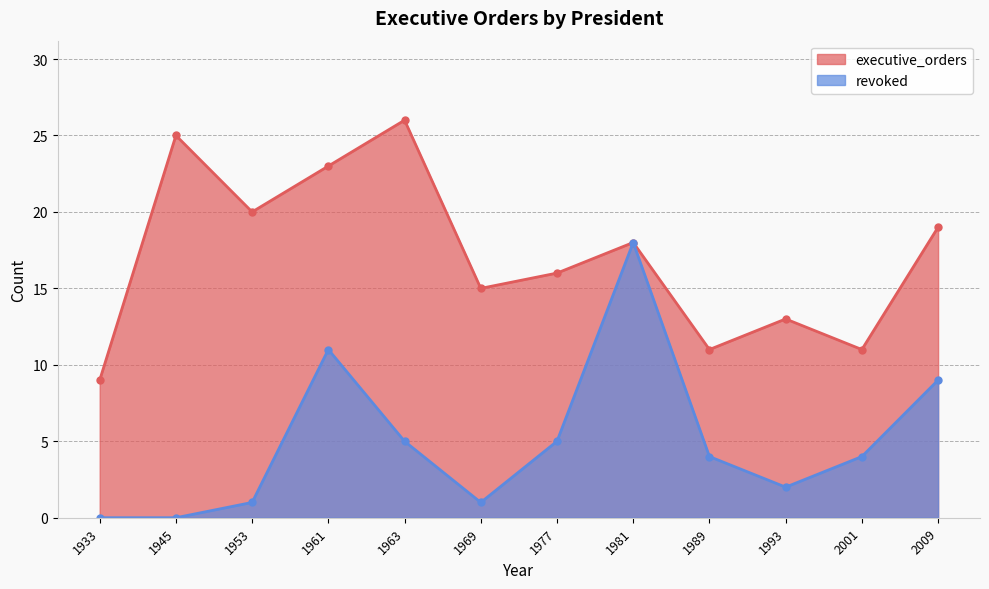

How many data points in revoked are less than 4?

5